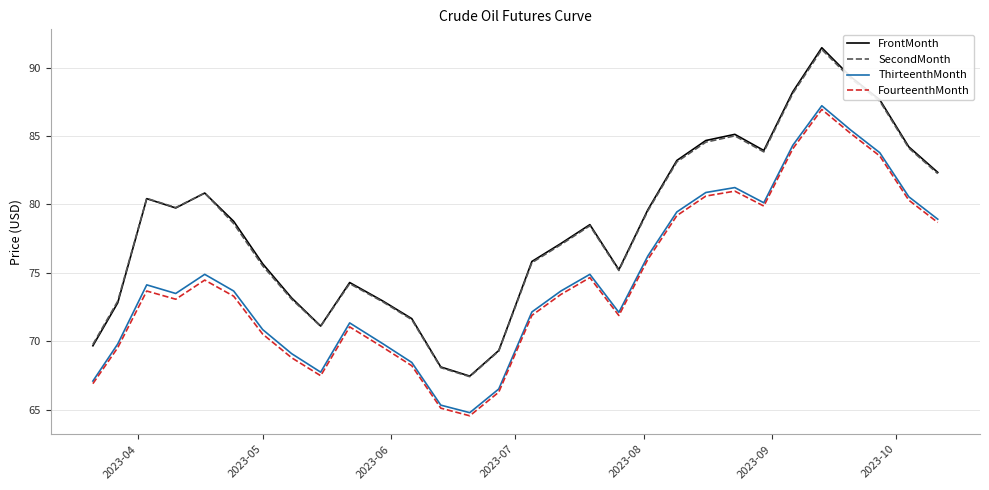

What is the average value of the ThirteenthMonth series?

74.6